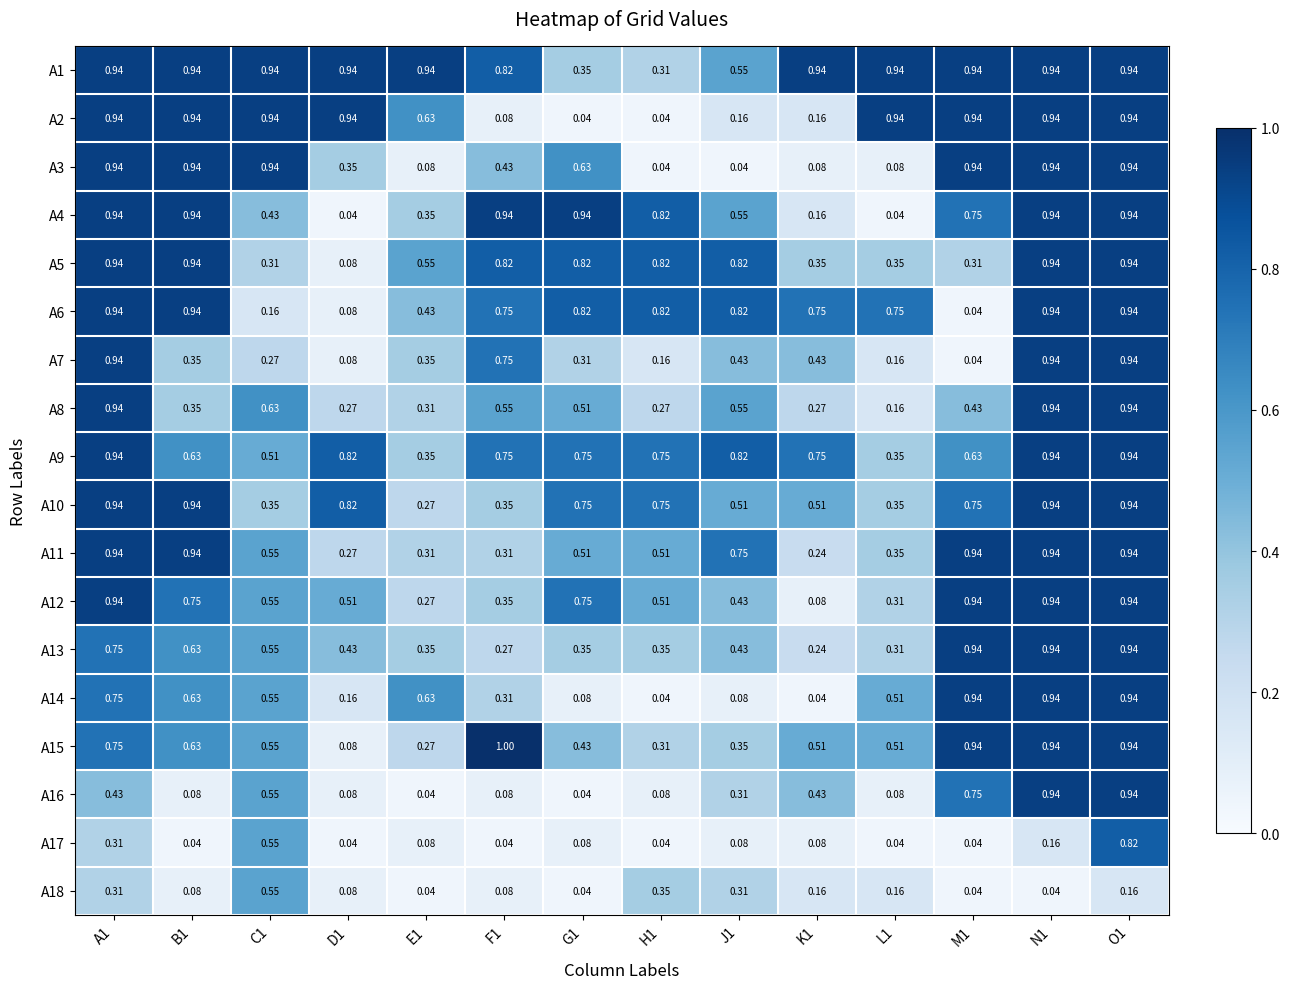

How many series are shown in this chart?

18